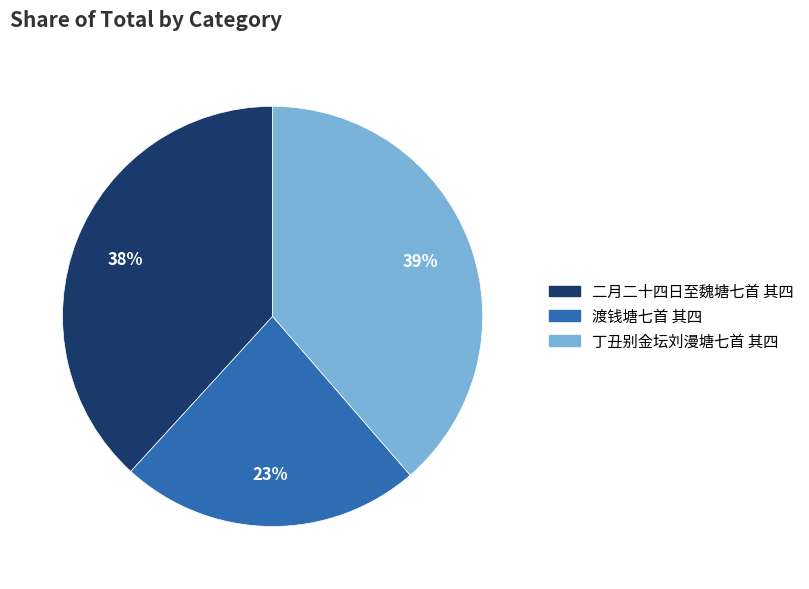

True or false: 丁丑别金坛刘漫塘七首 其四 accounts for 39% of the total.

True